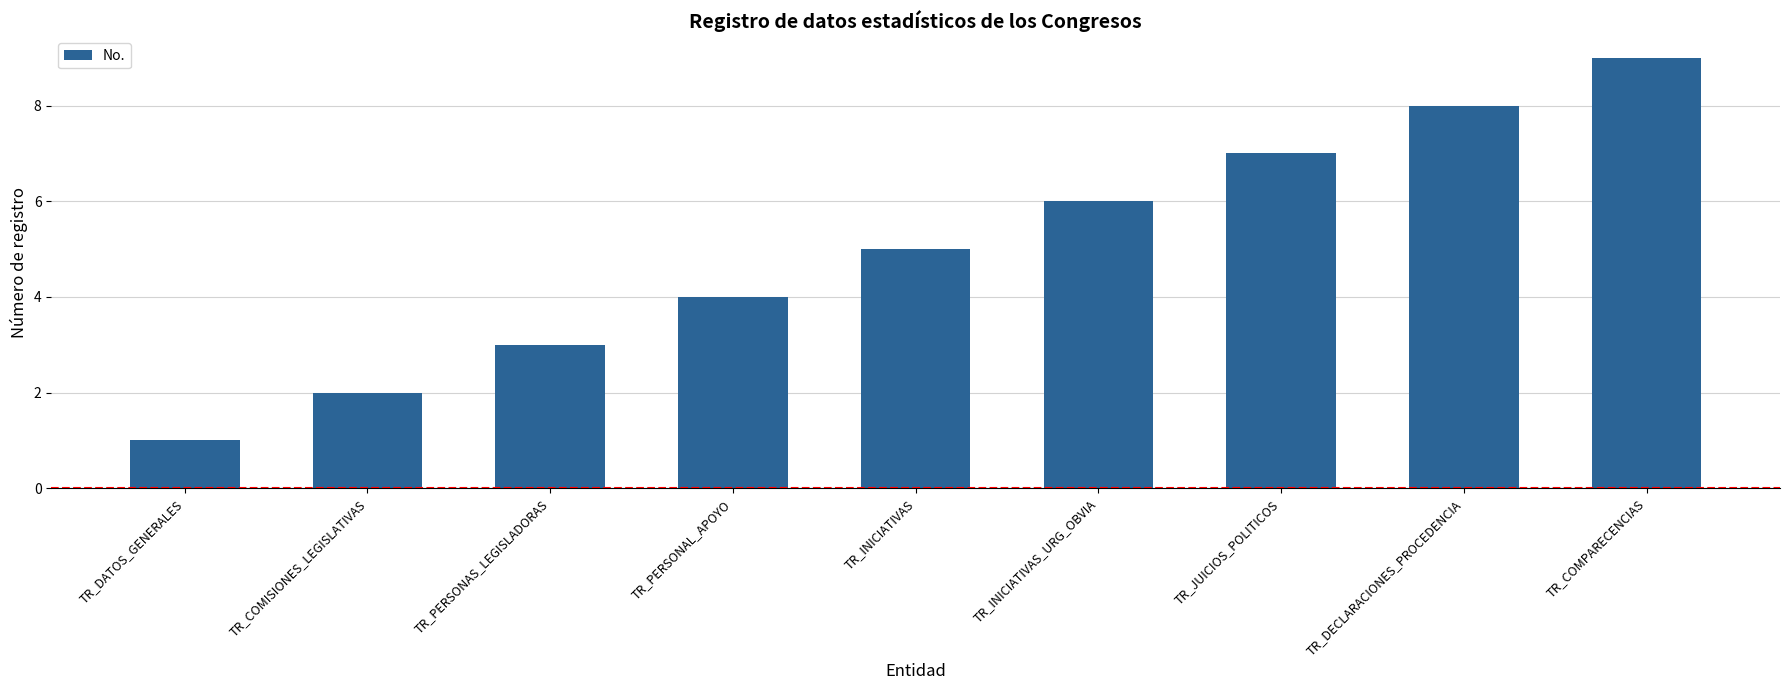

Approximately how many times larger is the value at TR_INICIATIVAS compared to TR_JUICIOS_POLITICOS?

0.7